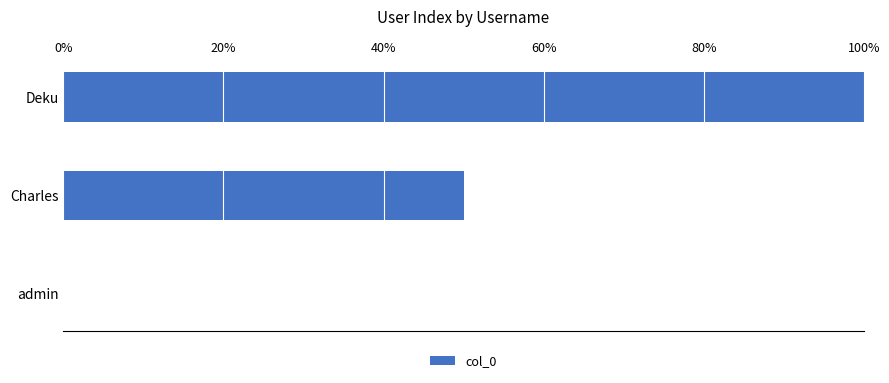

Between Charles and Deku, which is larger?

Deku